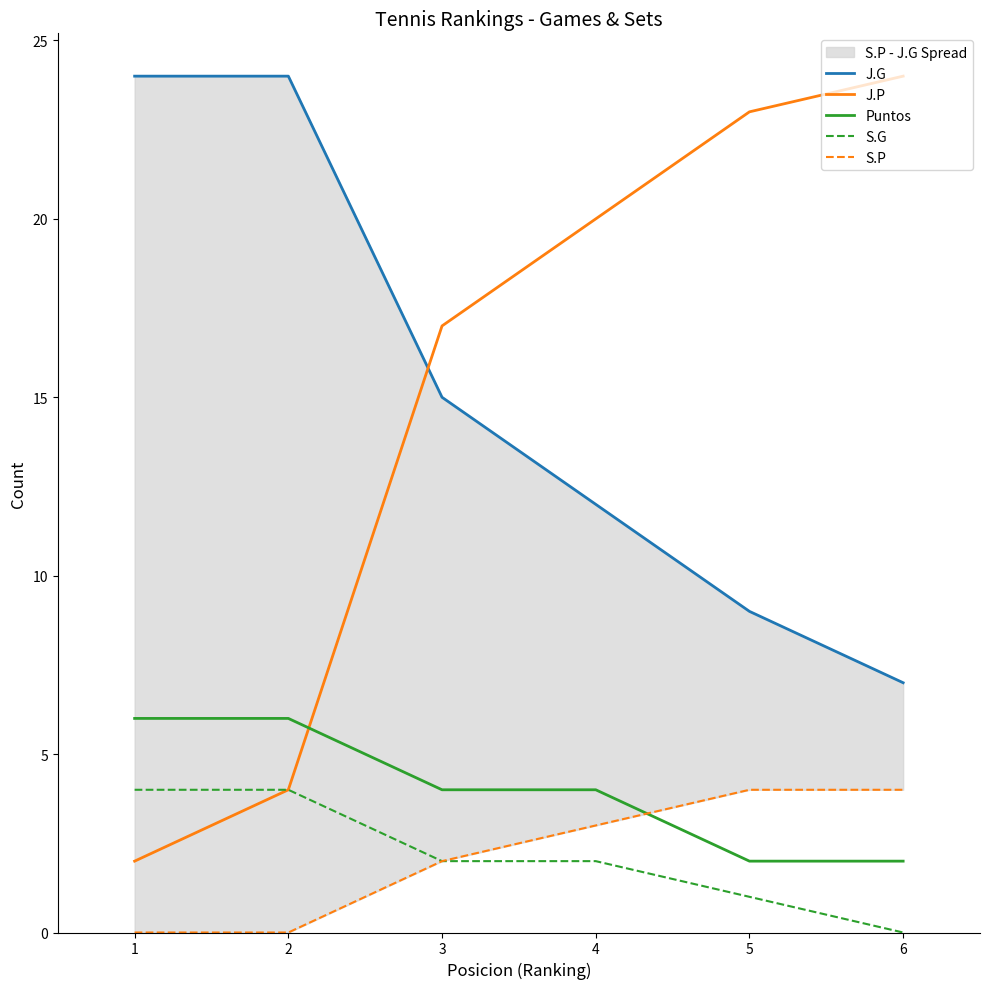

Reading left to right, what are all the values shown in this chart?

J.G: 24	24	15	12	9	7
J.P: 2	4	17	20	23	24
Puntos: 6	6	4	4	2	2
S.G: 4	4	2	2	1	0
S.P: 0	0	2	3	4	4